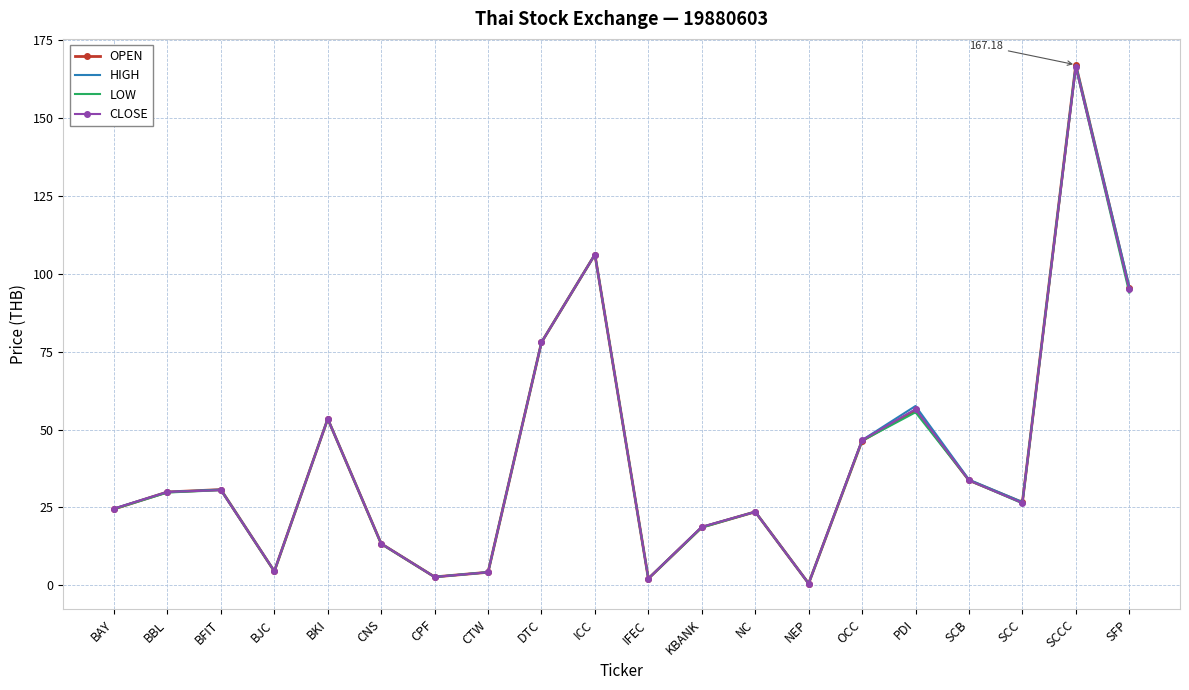

How many values in the CLOSE series are below 29?

10